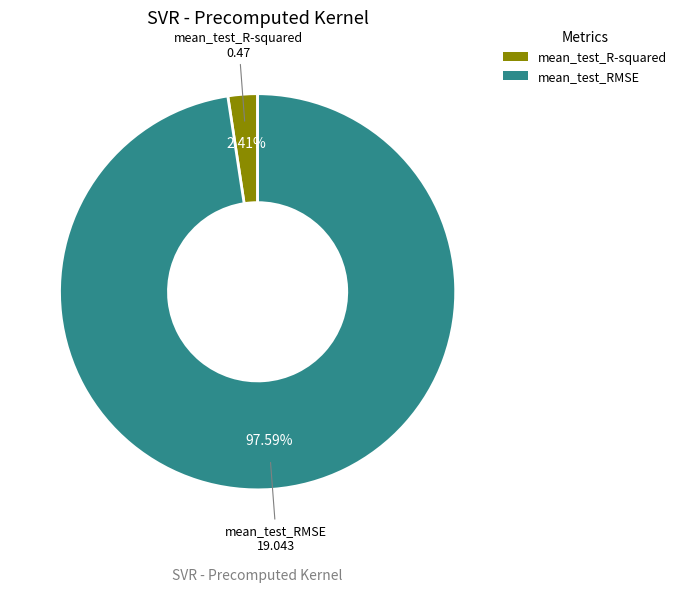

Between mean_test_RMSE and mean_test_R-squared, which is larger?

mean_test_RMSE